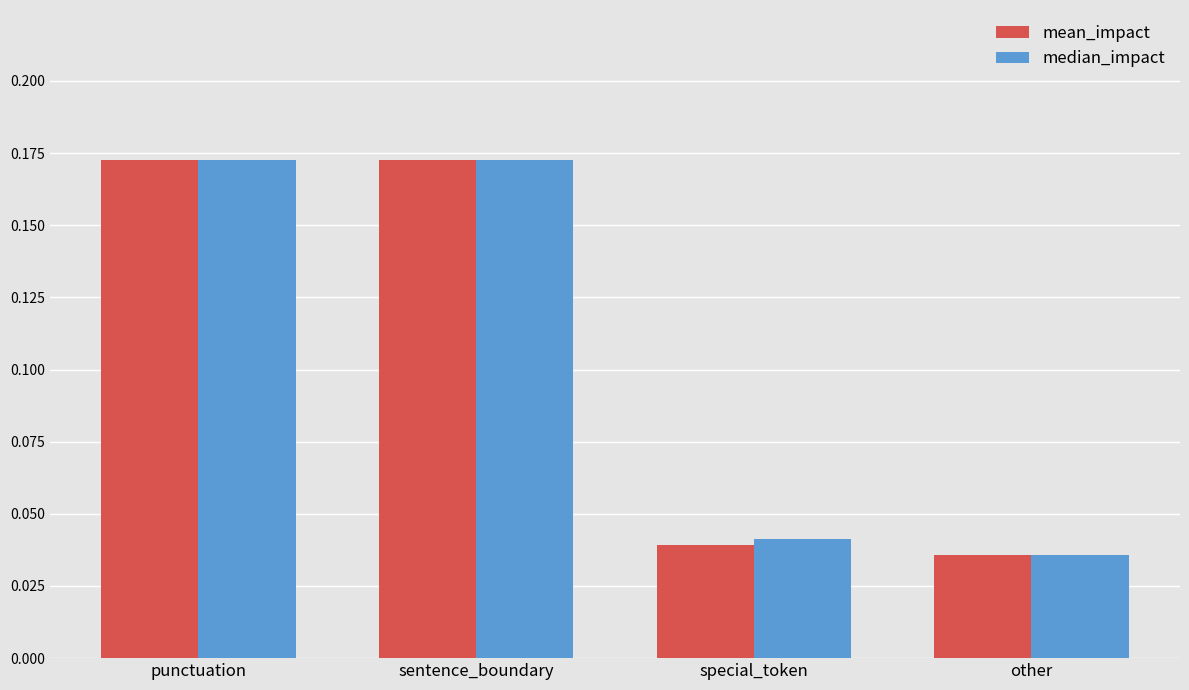

The value of median_impact at other is 0.1. True or false?

False